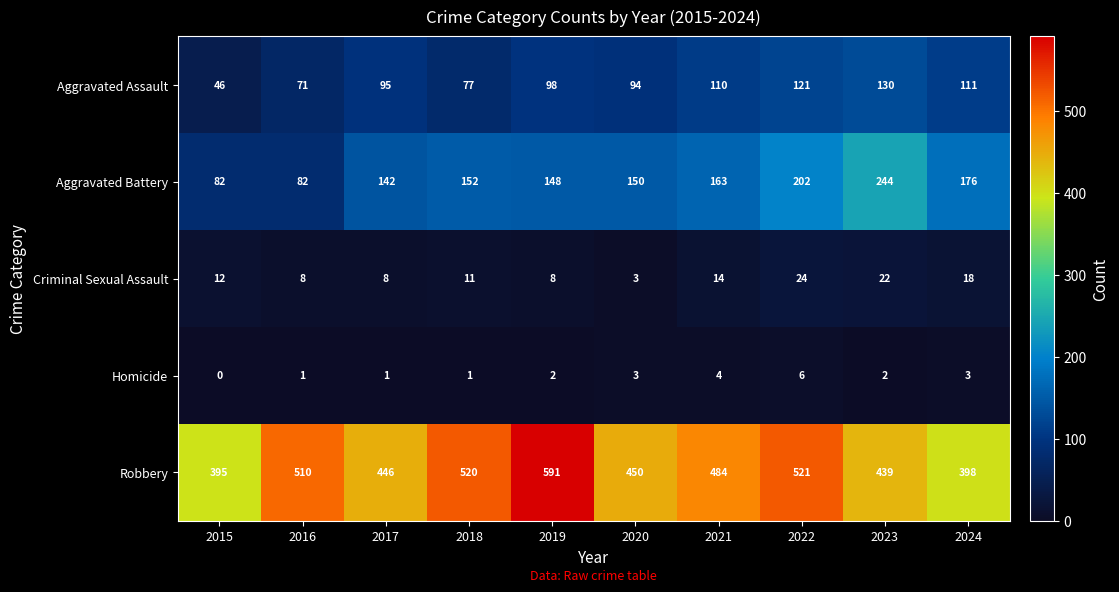

Count the Homicide values in the range 1 to 3.

7